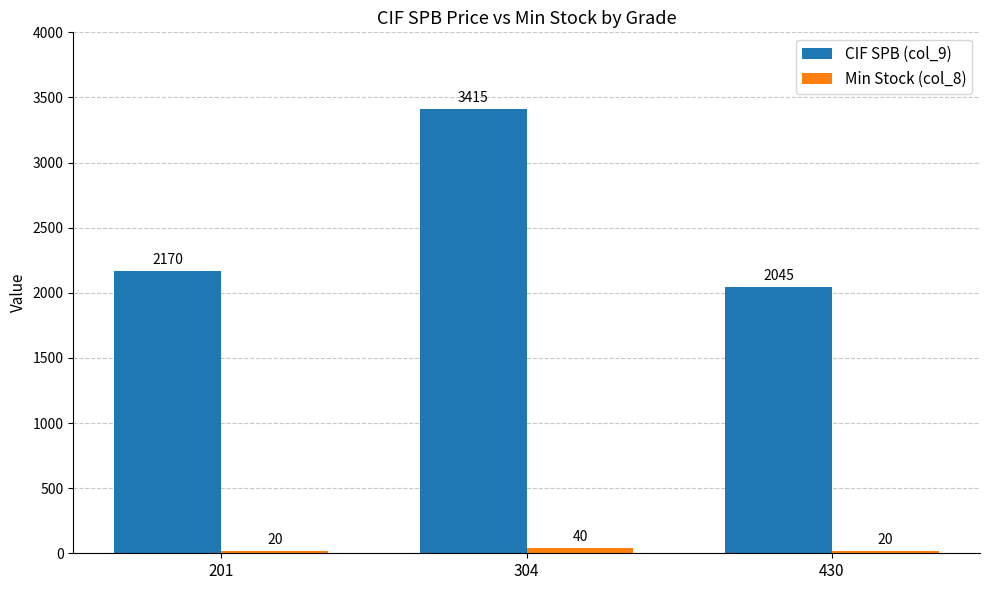

Which category has the highest value in the Min Stock (col_8) series?

304